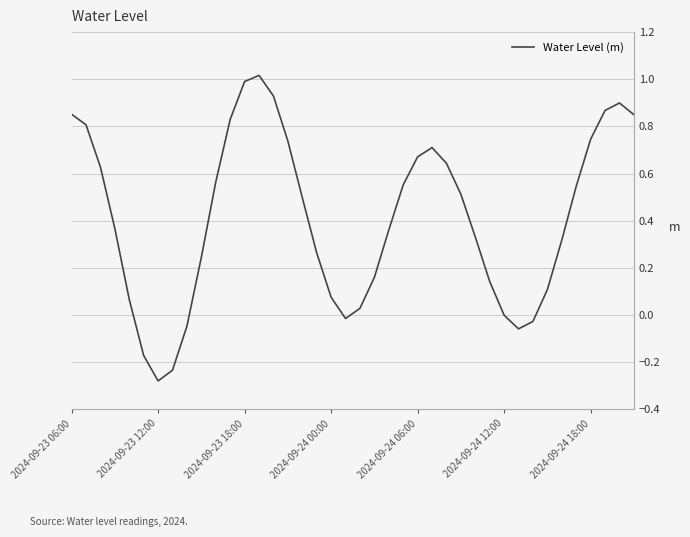

What is the difference between the maximum and minimum values?

1.3